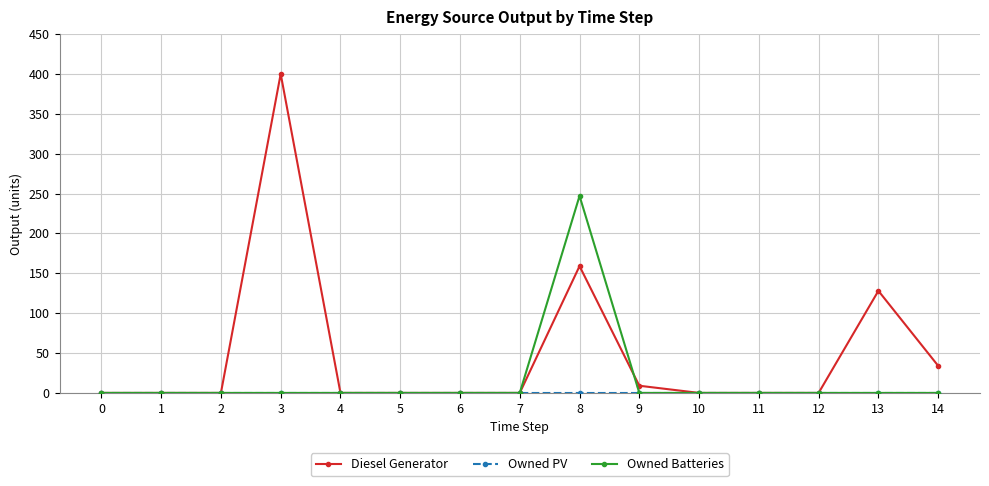

What is the greatest value displayed?

400